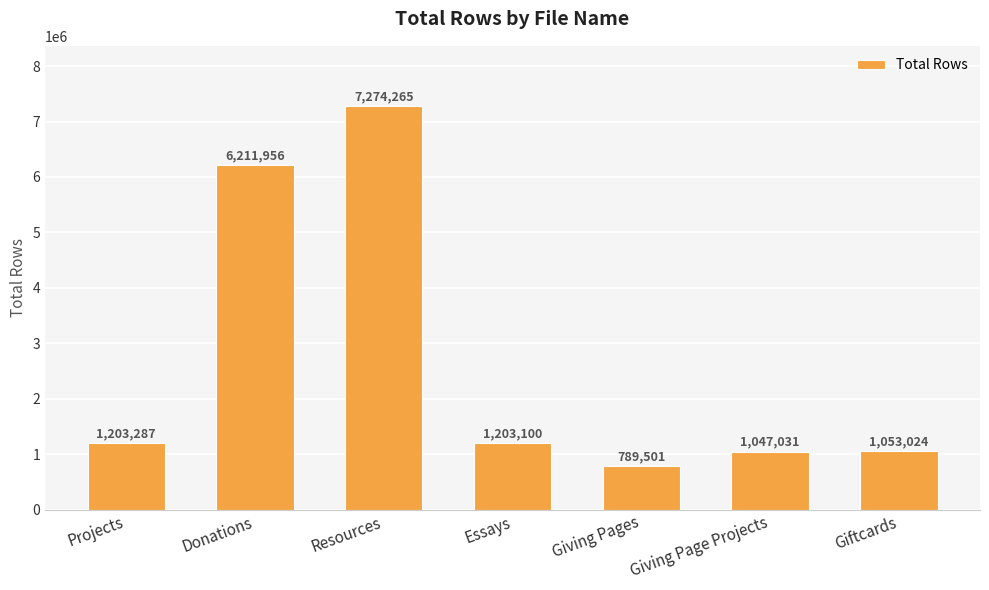

Rank the categories by value from highest to lowest.

Resources, Donations, Projects, Essays, Giftcards, Giving Page Projects, Giving Pages